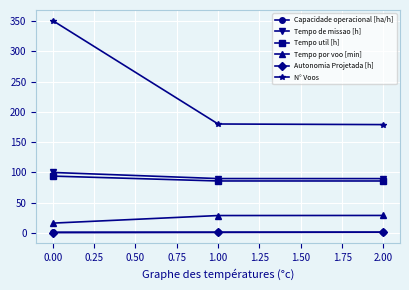

What is the value of the Tempo util [h] point at the 3rd from the left?

85.7